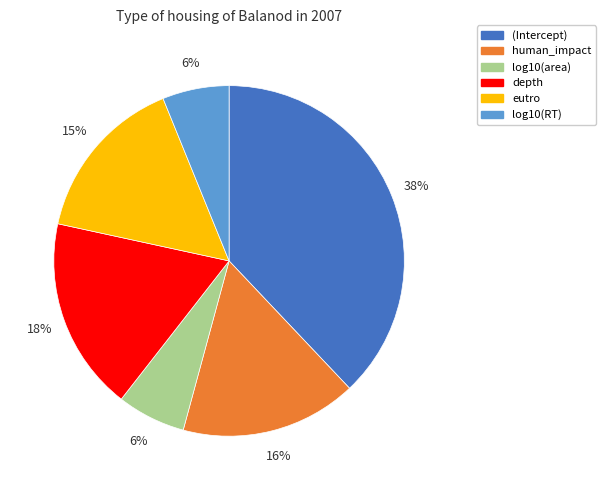

Between eutro and log10(RT), which is larger?

eutro